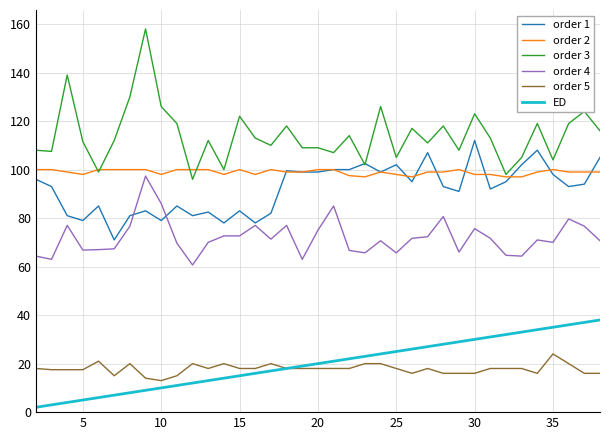

Which series has the largest range (max minus min)?

order 3